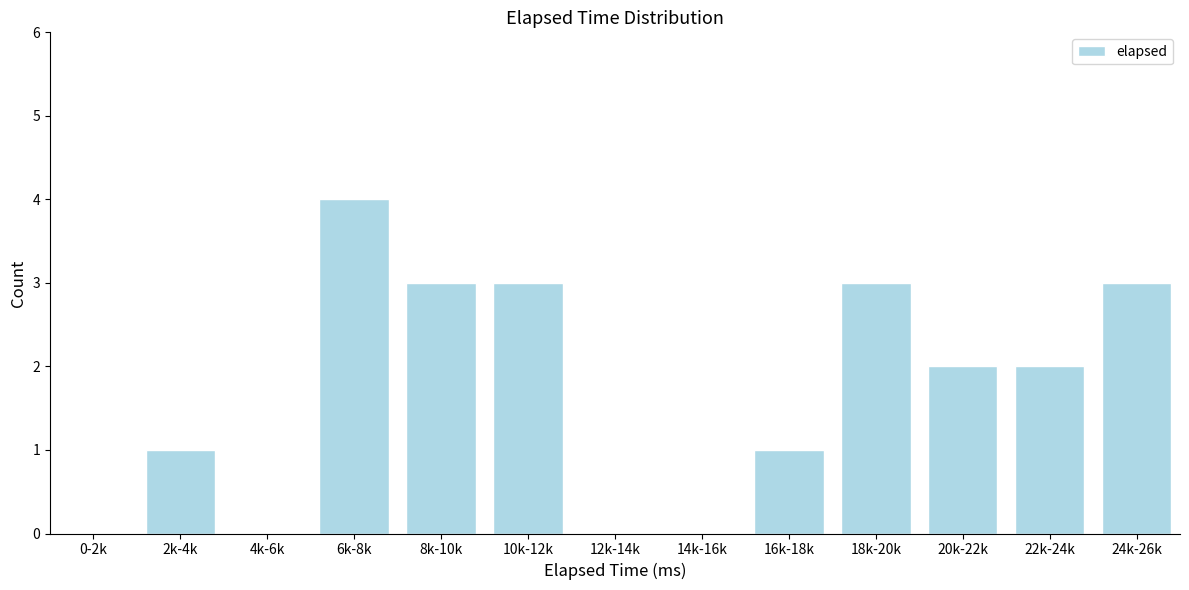

Reading left to right, extract all data points from this chart.

0-2k=0	2k-4k=1	4k-6k=0	6k-8k=4	8k-10k=3	10k-12k=3	12k-14k=0	14k-16k=0	16k-18k=1	18k-20k=3	20k-22k=2	22k-24k=2	24k-26k=3